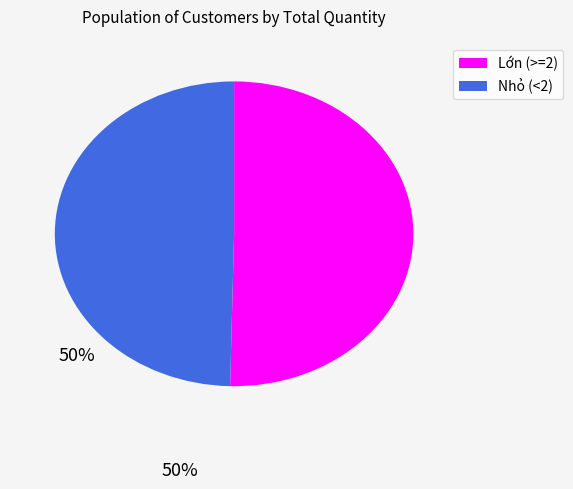

Is there any slice that represents more than half of the pie?

Yes